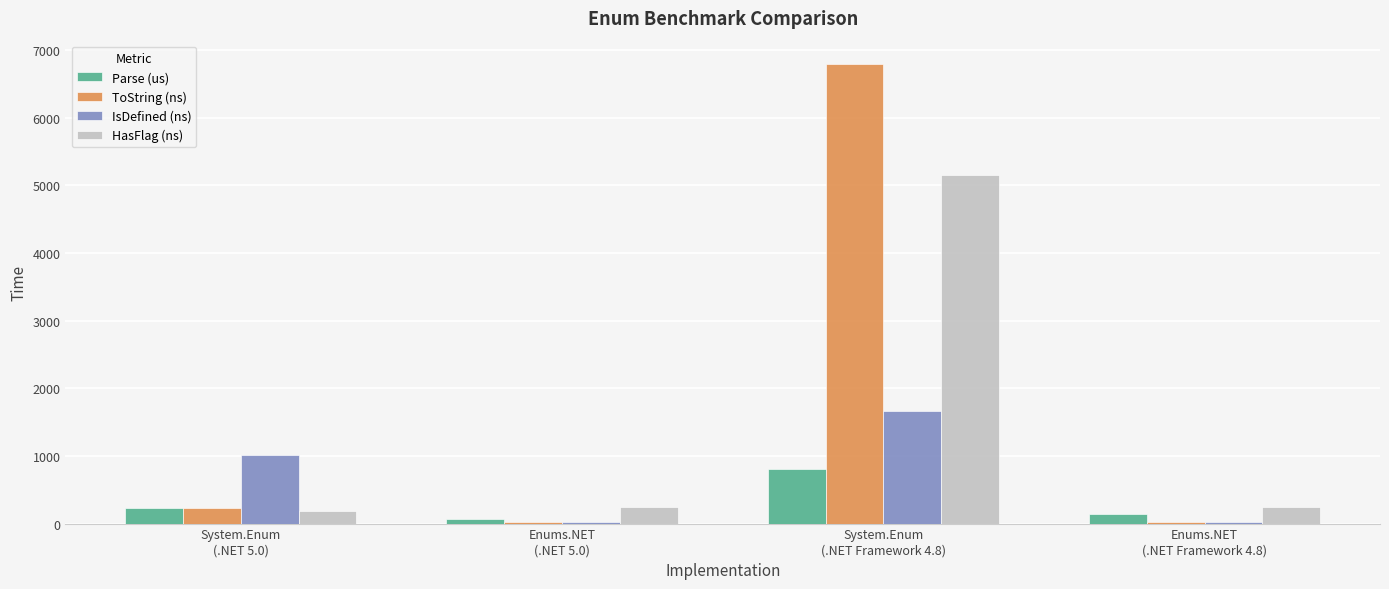

The IsDefined (ns) series shows 1011.5 at System.Enum
(.NET 5.0). True or false?

True